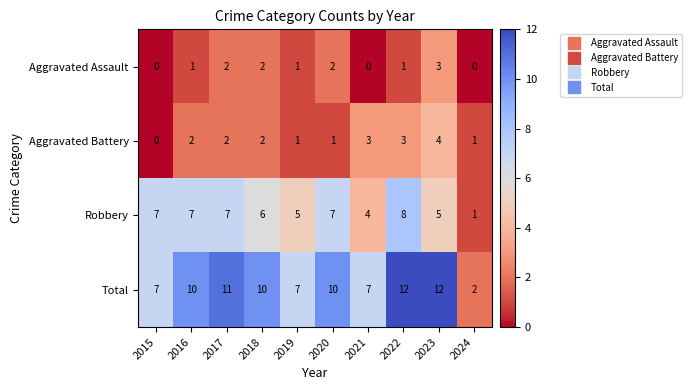

The value of Aggravated Battery at 2017 is 2. True or false?

True